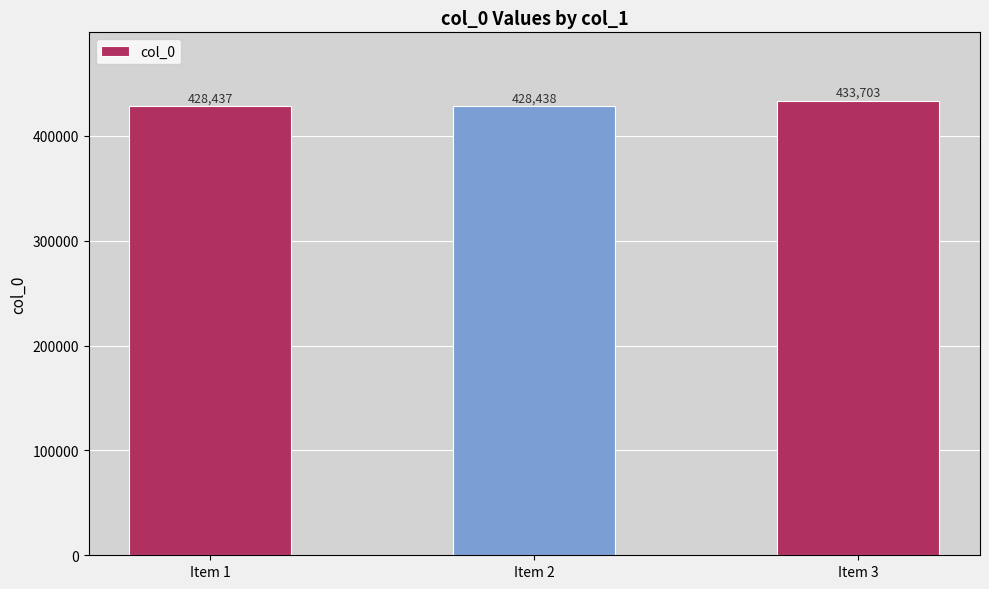

Rank the categories by value from lowest to highest.

Item 1, Item 2, Item 3